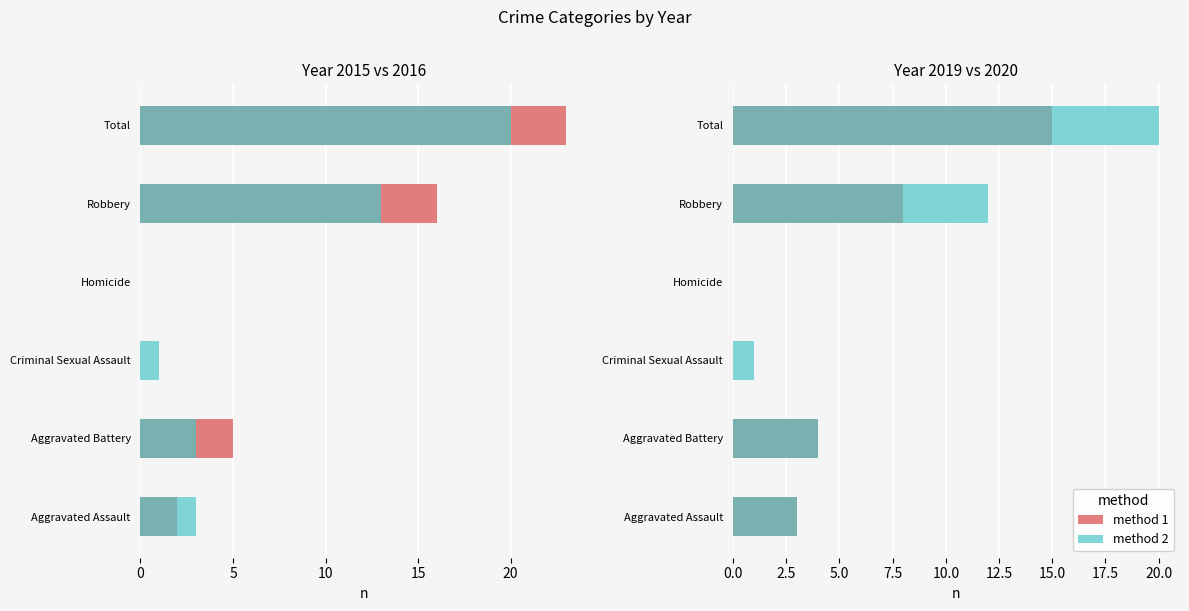

Reading left to right, what are all the values shown in this chart?

method 1 (2015): 2	5	0	0	16	23
method 2 (2016): 3	3	1	0	13	20
method 1 (2019): 3	4	0	0	8	15
method 2 (2020): 3	4	1	0	12	20